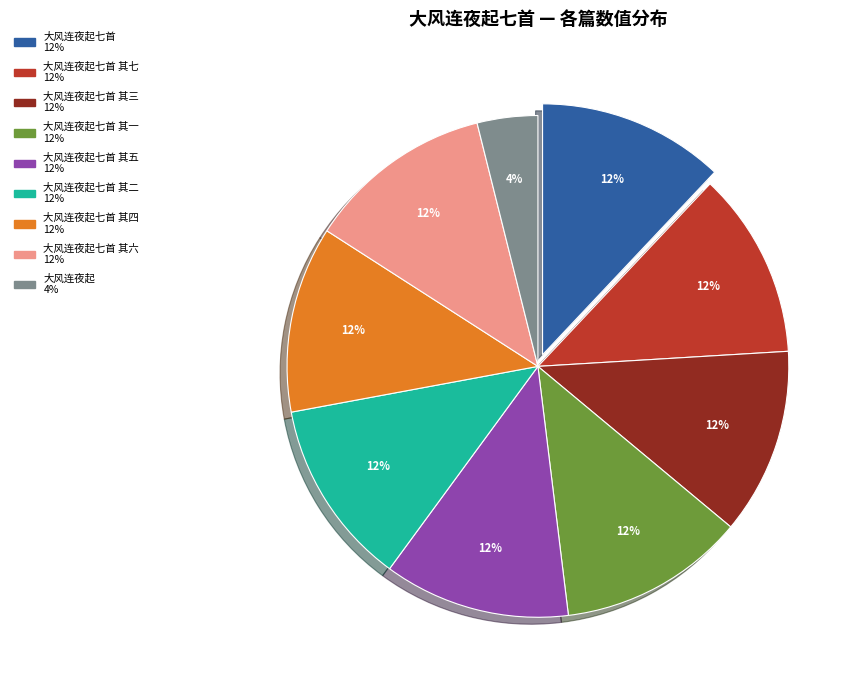

To the nearest percent, what is the difference between the largest and smallest slice percentages?

8%